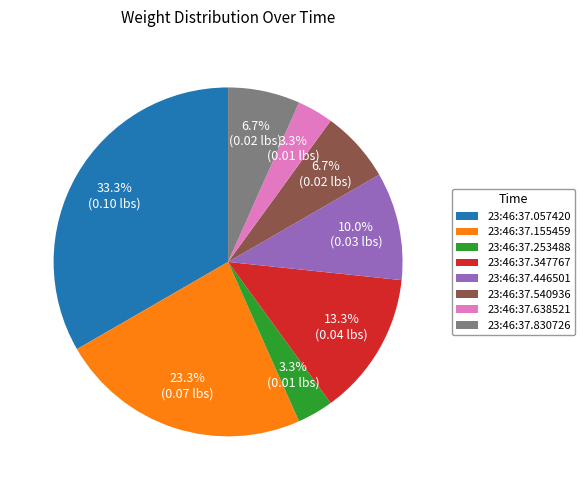

Do 23:46:37.347767 and 23:46:37.638521 together represent more than half of the pie?

No